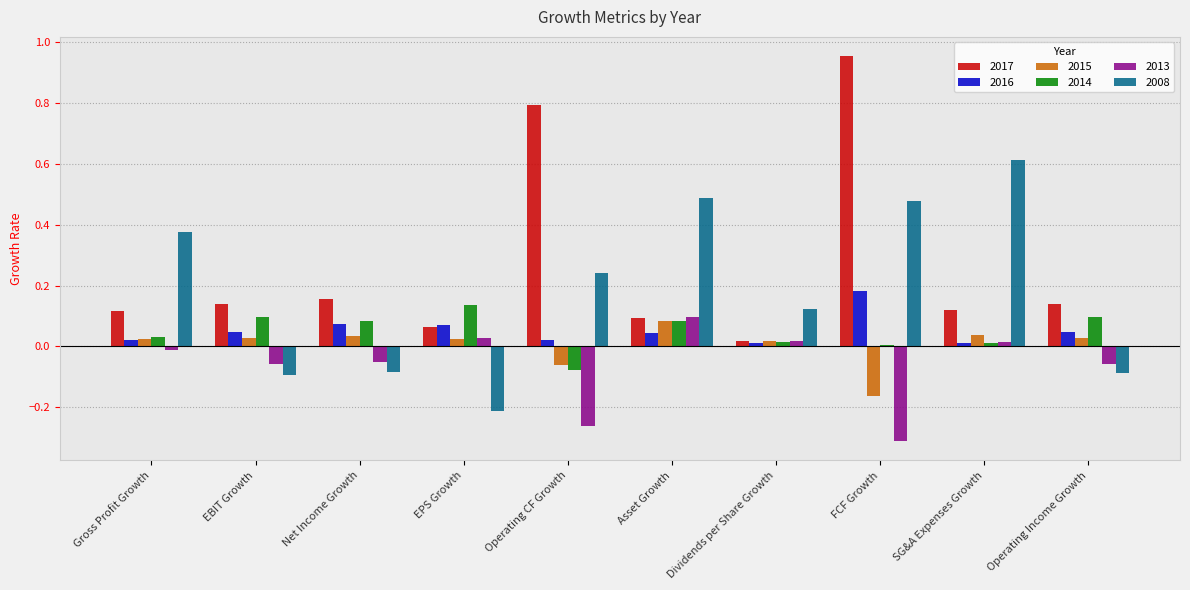

How many groups of bars are there?

10